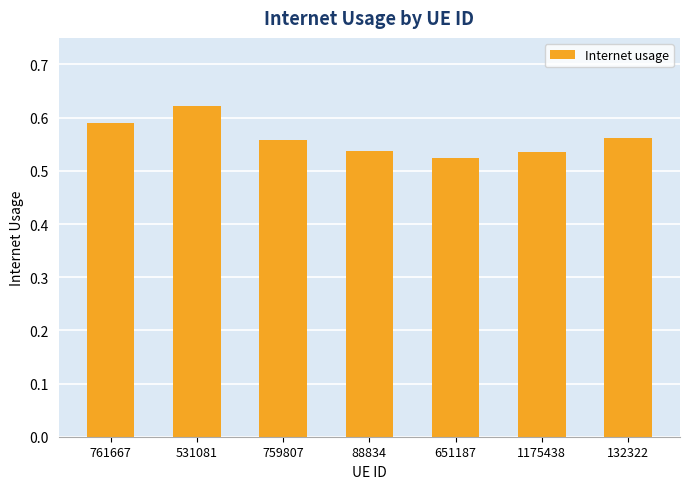

Between 759807 and 761667, which is larger?

761667